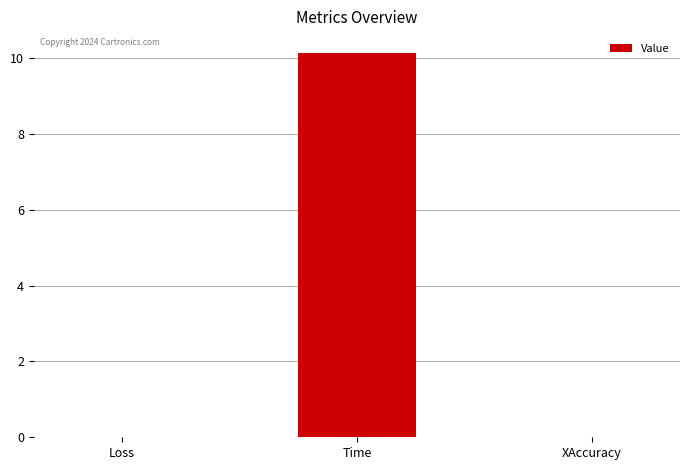

What is the greatest value displayed?

10.1